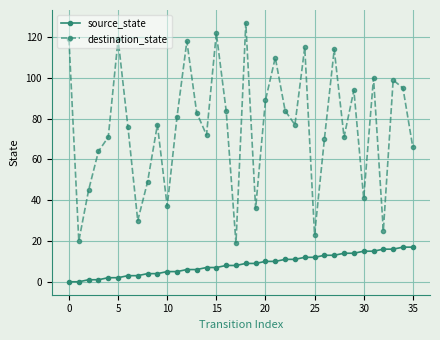

What is the maximum value for destination_state?

127